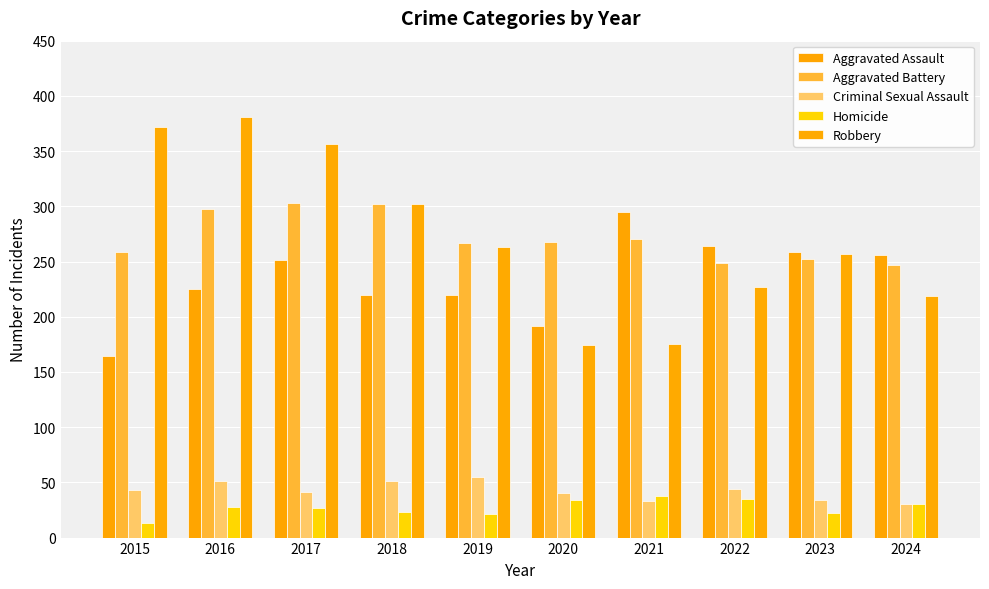

What is the highest value of the Aggravated Battery series?

303